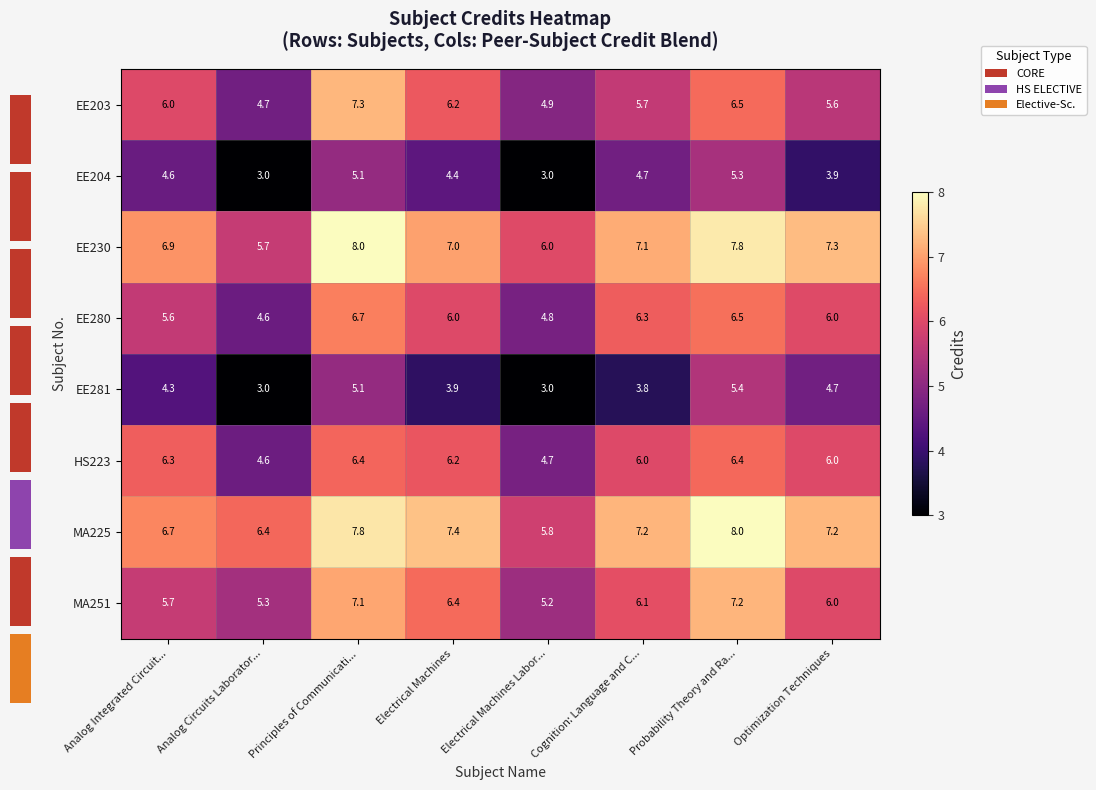

Is the value of row_2 at Analog Circuits Laborator... greater than the value of row_6 at Cognition: Language and C...?

No